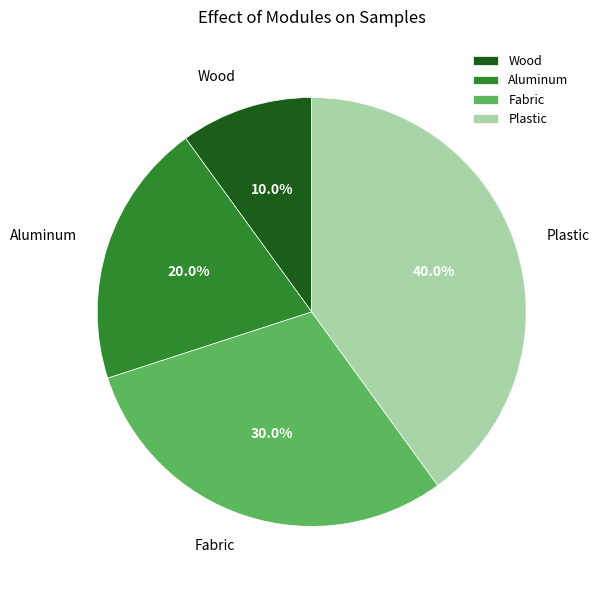

How many segments does this pie chart have?

4